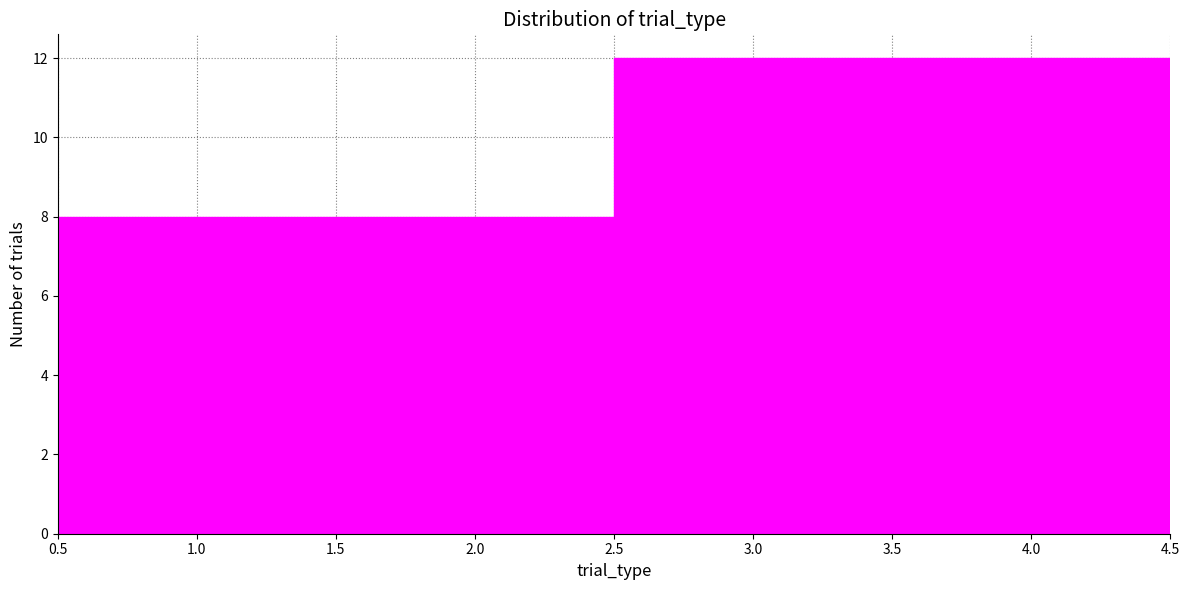

What is the height of the bar covering 3.5 to 4.5 on the x-axis? The values are not printed on the chart, so give them approximately, as read against the axis.

12